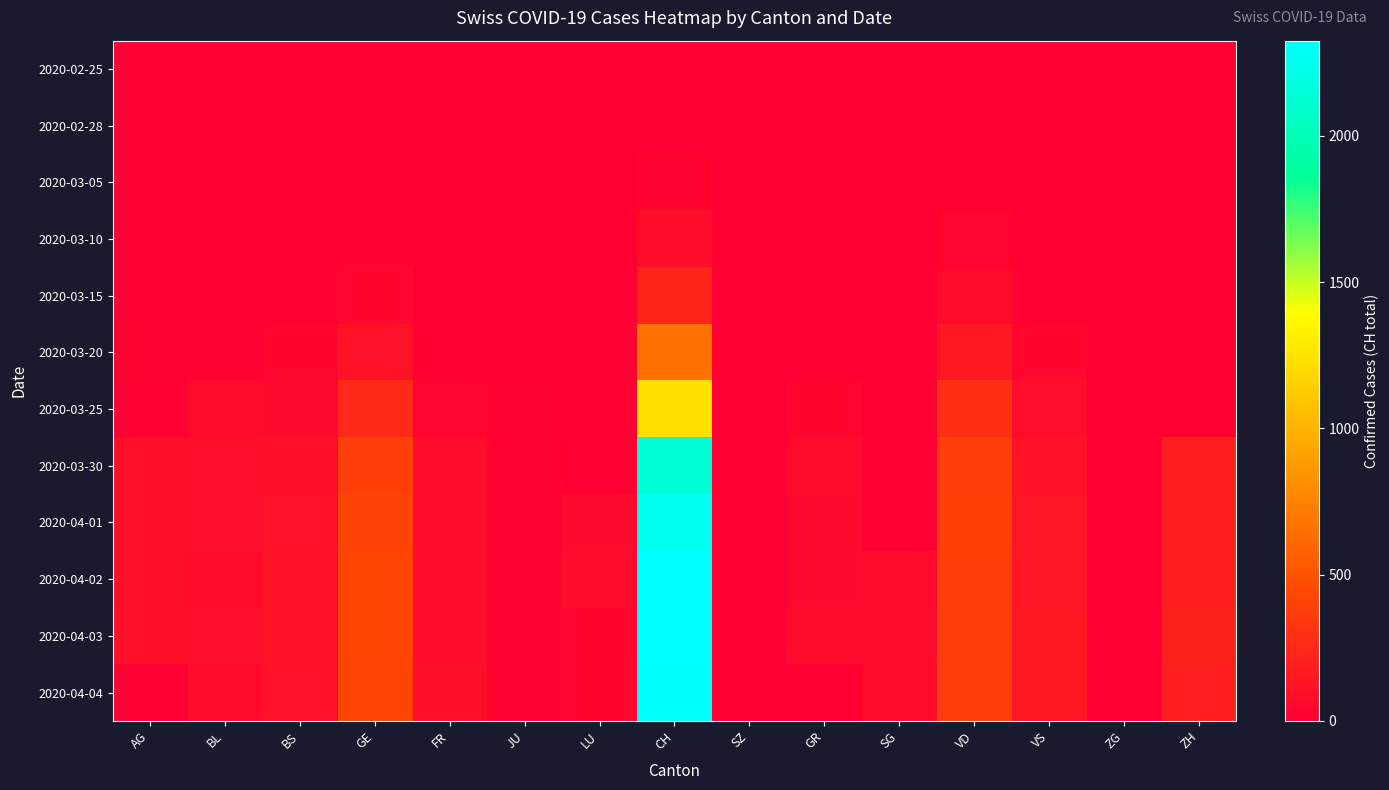

Between SZ and ZH, which is larger?

SZ